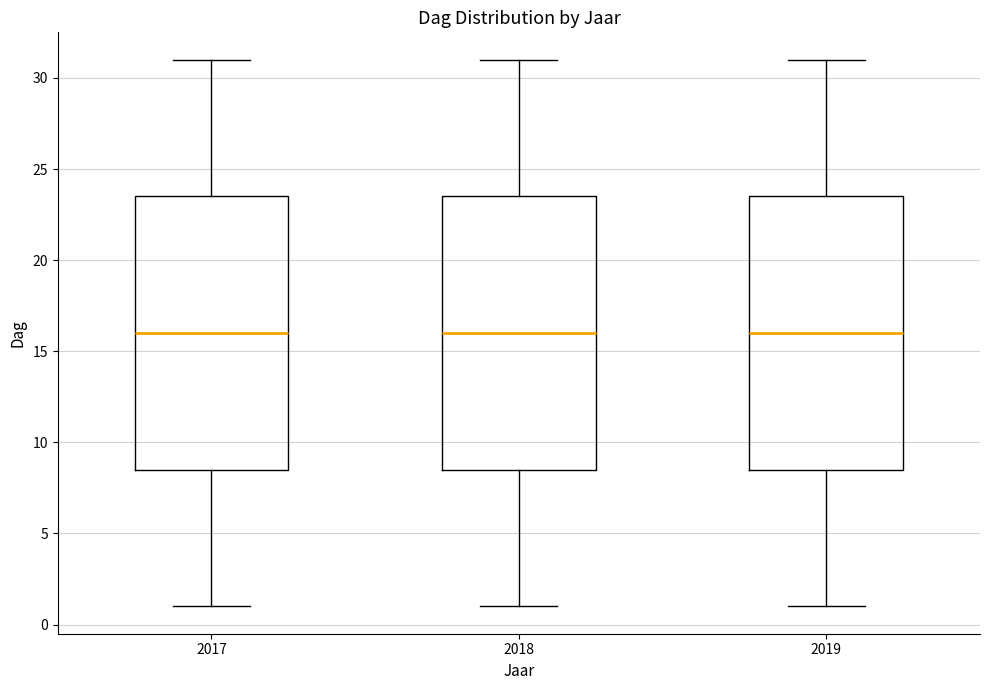

Reading left to right, read every box against the y-axis: the position of its median line, the range the box covers, and the ends of its whiskers. The values are not printed on the chart, so give them approximately, as read against the axis.

2017: median 16.0, box 8.5 to 23.5, whiskers 1.0 to 31.0
2018: median 16.0, box 8.5 to 23.5, whiskers 1.0 to 31.0
2019: median 16.0, box 8.5 to 23.5, whiskers 1.0 to 31.0